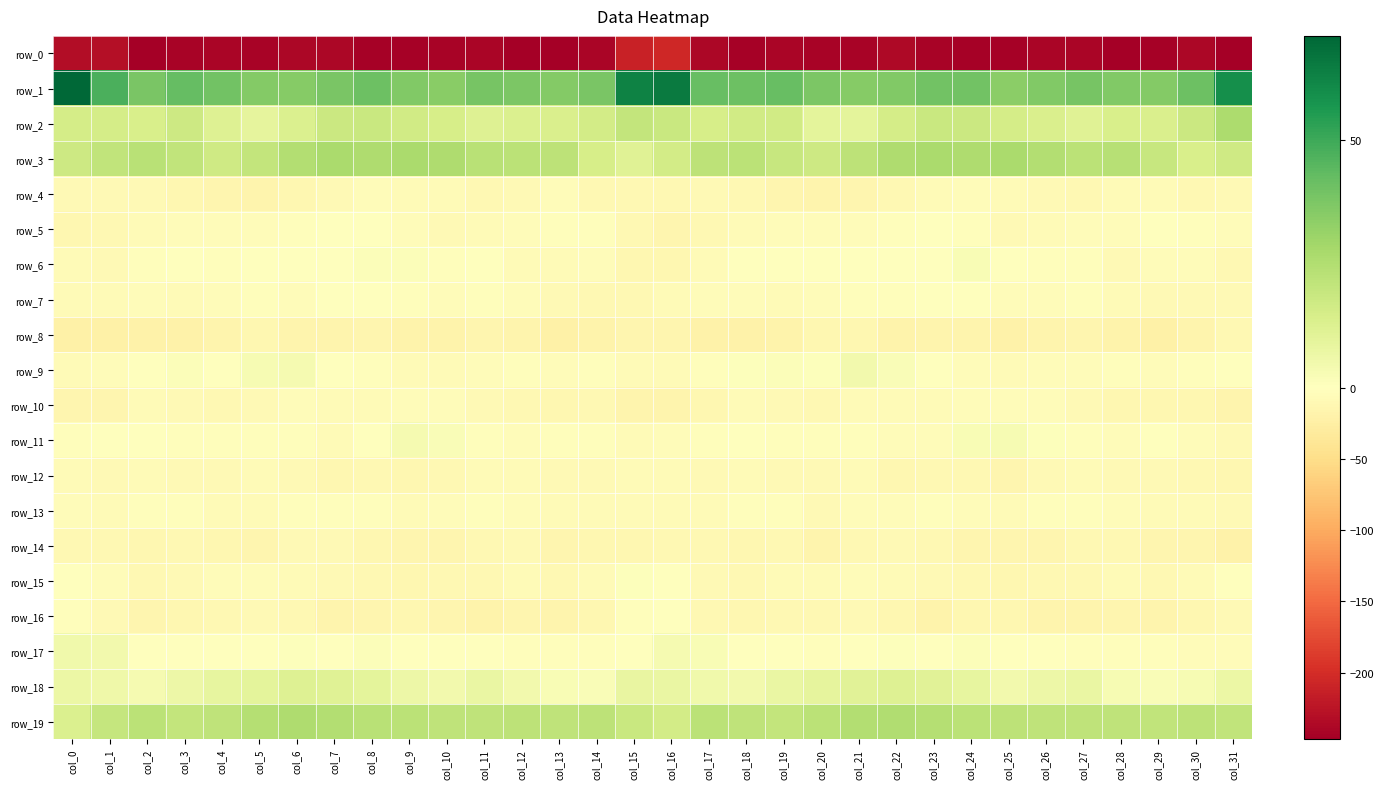

What is the minimum value shown in the chart?

-246.6